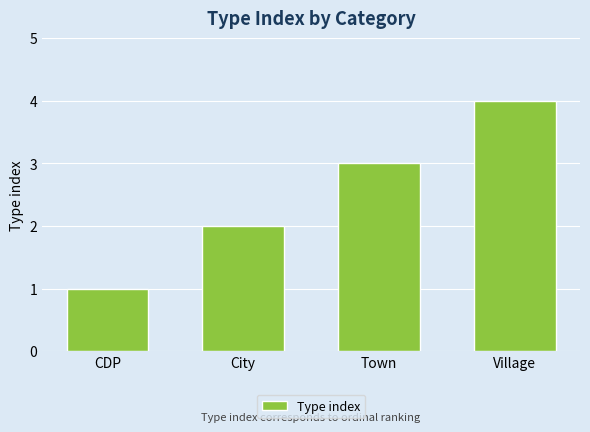

List the labels in order of value, smallest first.

CDP, City, Town, Village